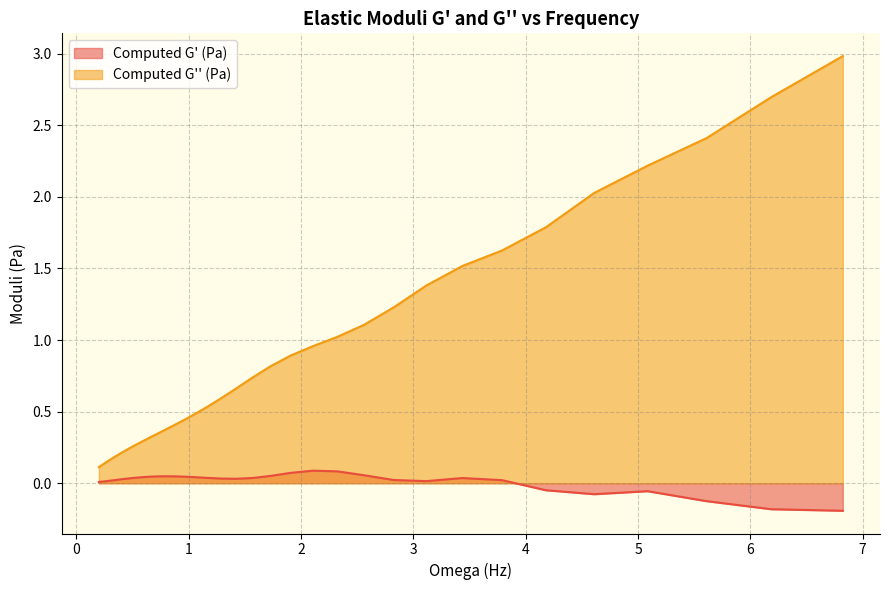

Which series has the largest total across all categories?

Computed G'' (Pa)